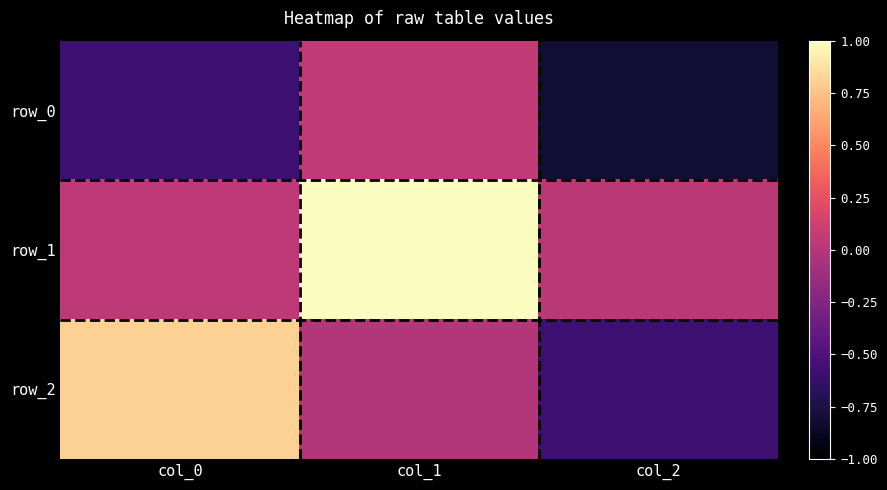

Reading left to right, transcribe all the data shown in this chart.

row_0: -0.6	0.0	-0.8
row_1: 0.0	1.0	0.0
row_2: 0.8	-0.0	-0.6